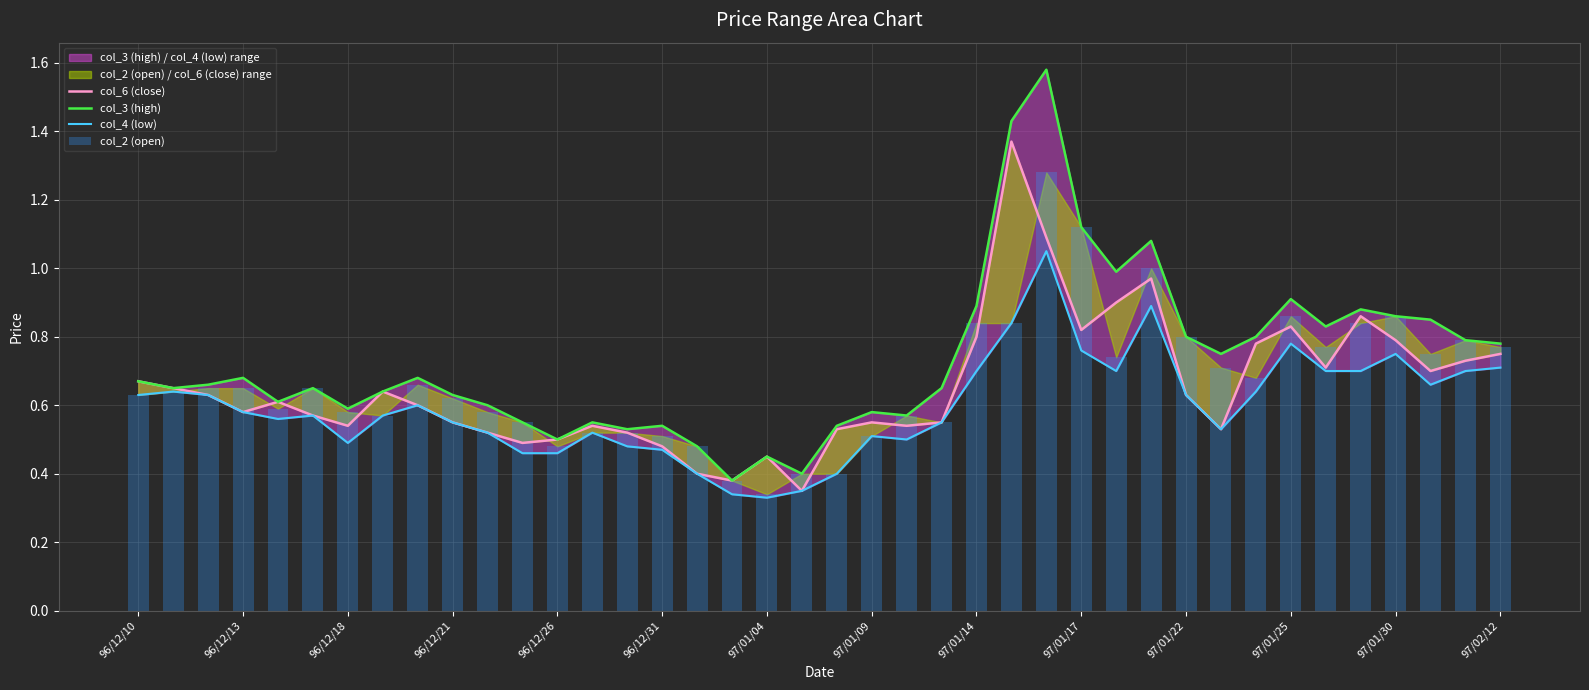

What is the minimum value for col_6 (close)?

0.3